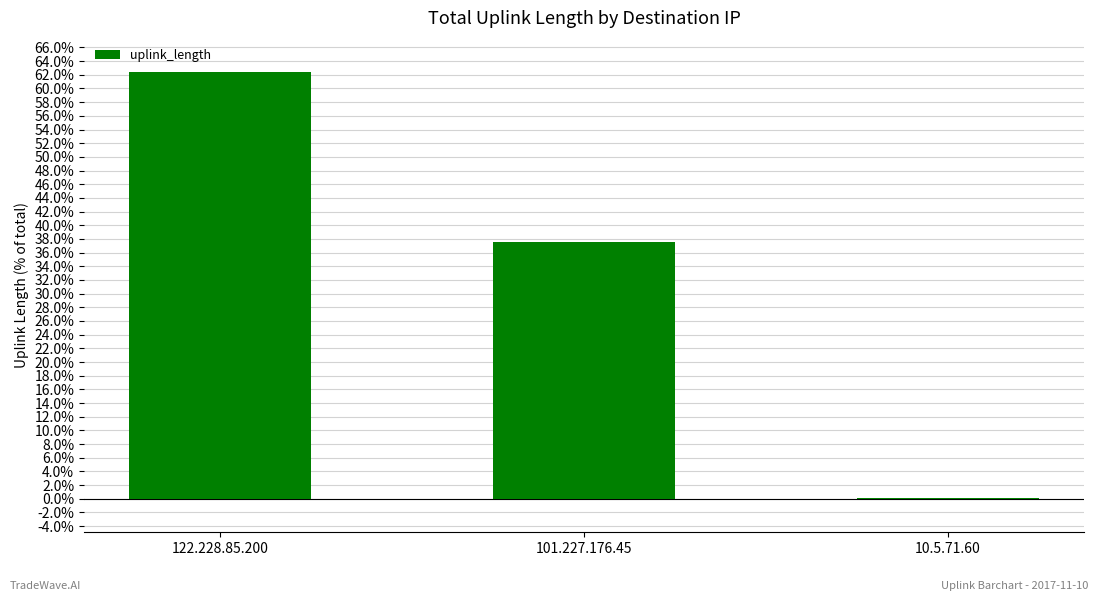

What is the average value?

33.3